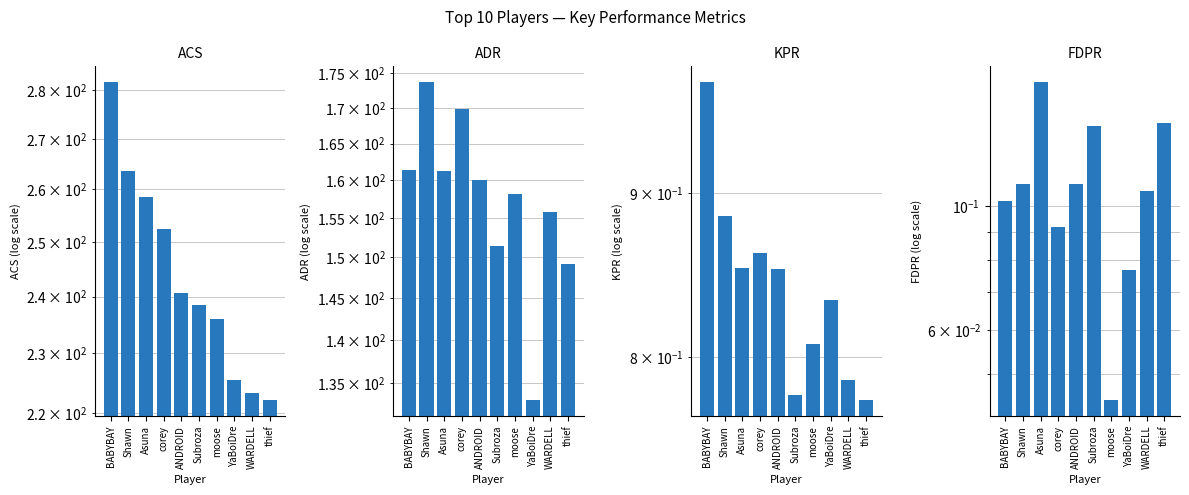

At which label is KPR closest to 0?

thief